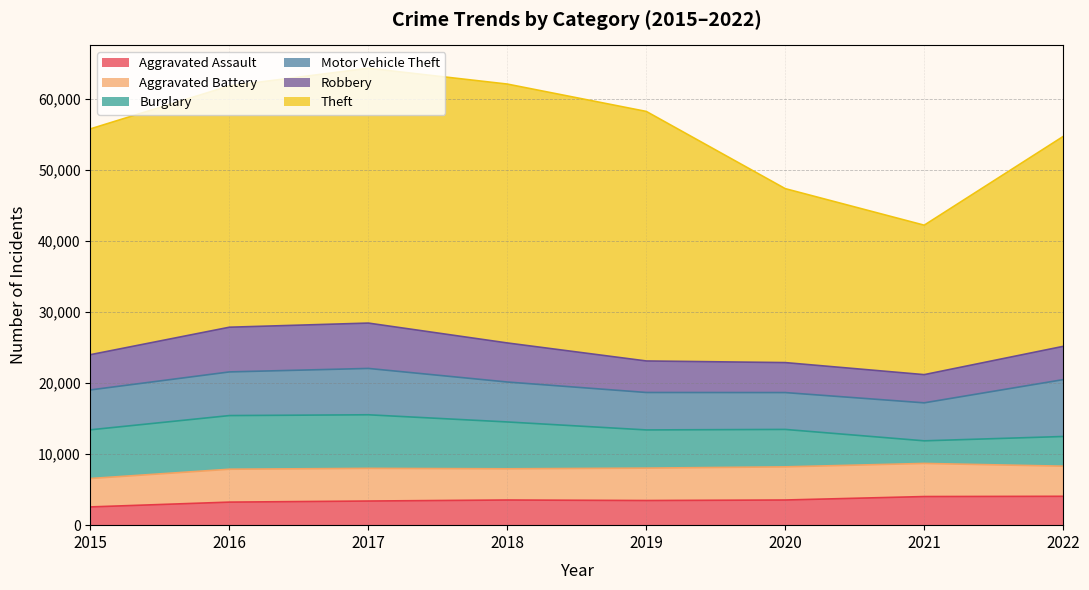

Where is the first local maximum for Motor Vehicle Theft?

2017